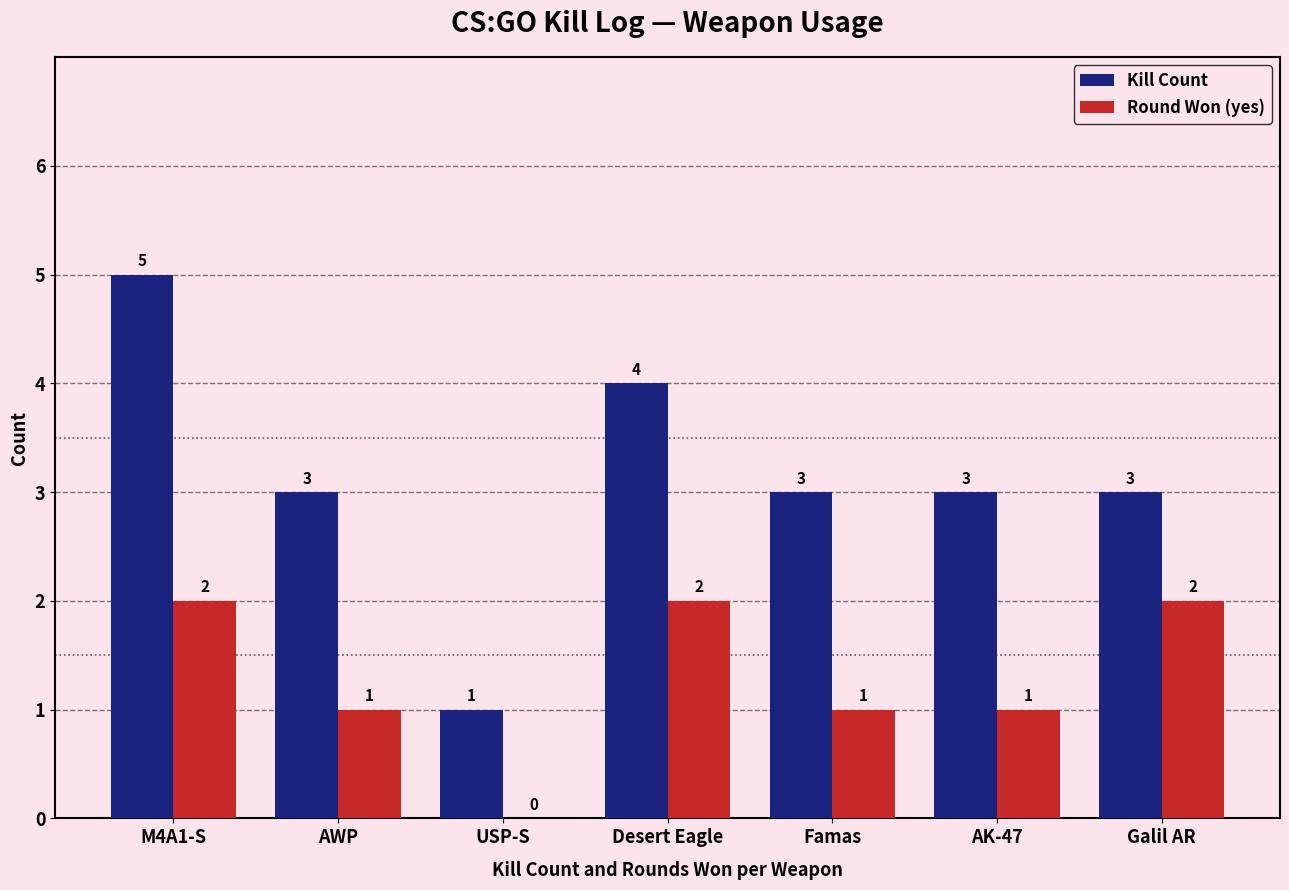

What are all the series names shown in the legend?

Kill Count, Round Won (yes)